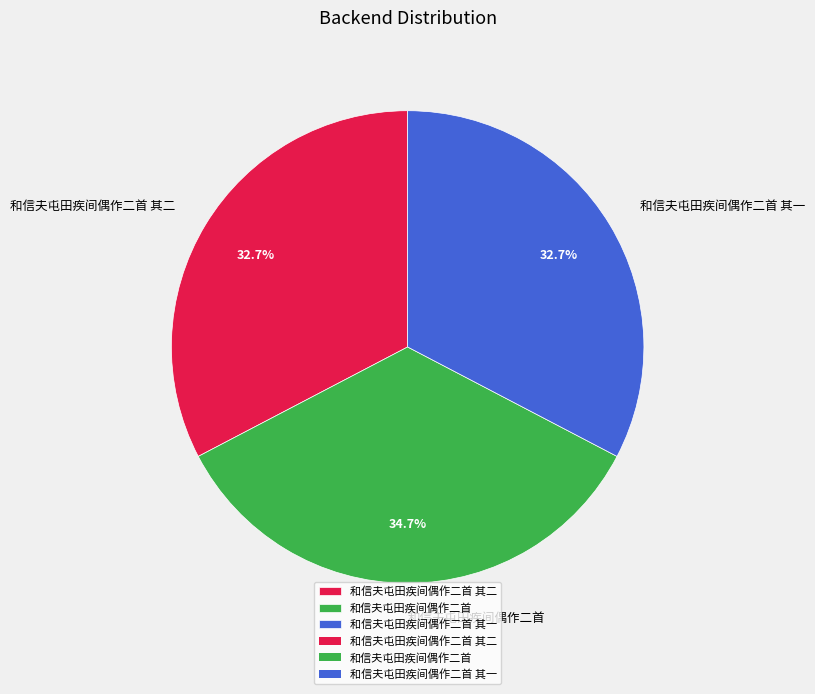

To the nearest percent, what percentage of the pie is 和信夫屯田疾间偶作二首 其一?

33%